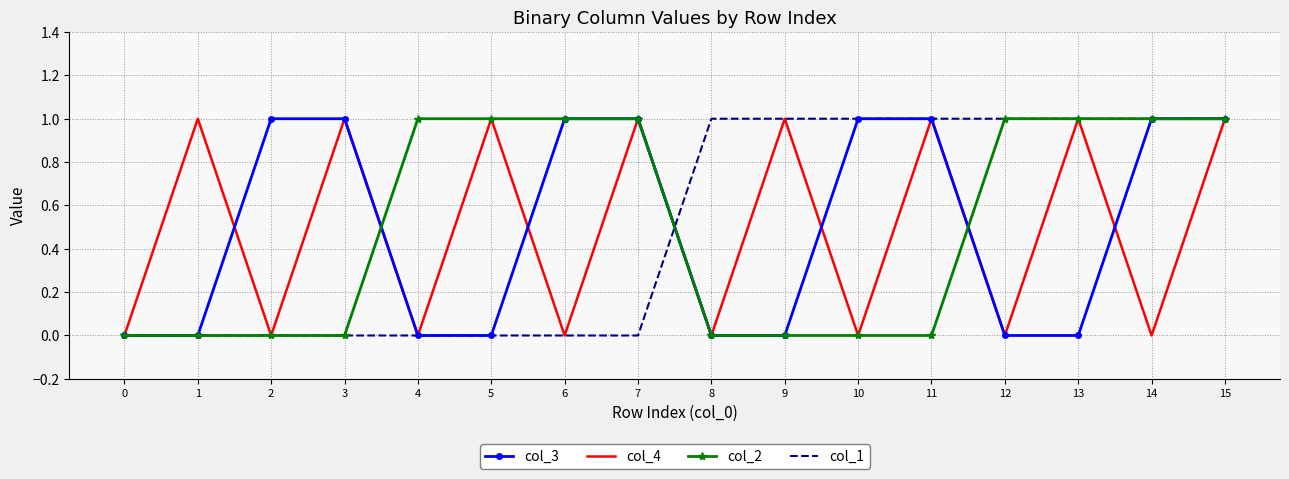

Reading left to right, what are all the values shown in this chart?

col_3: 0	0	1	1	0	0	1	1	0	0	1	1	0	0	1	1
col_4: 0	1	0	1	0	1	0	1	0	1	0	1	0	1	0	1
col_2: 0	0	0	0	1	1	1	1	0	0	0	0	1	1	1	1
col_1: 0	0	0	0	0	0	0	0	1	1	1	1	1	1	1	1